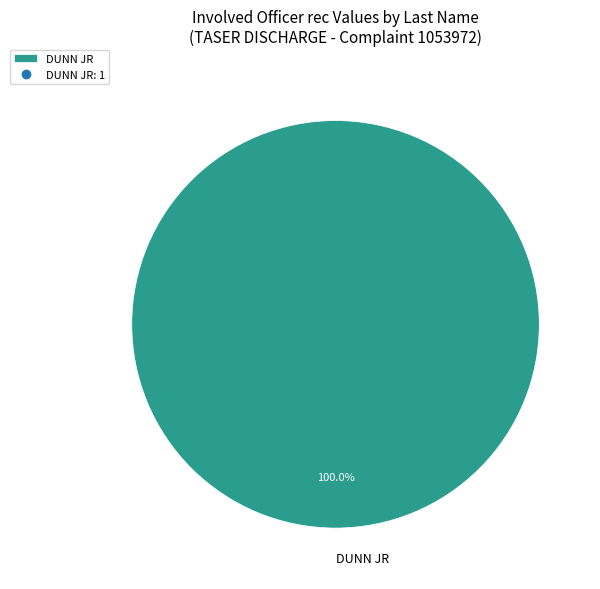

Which category accounts for the majority?

DUNN JR